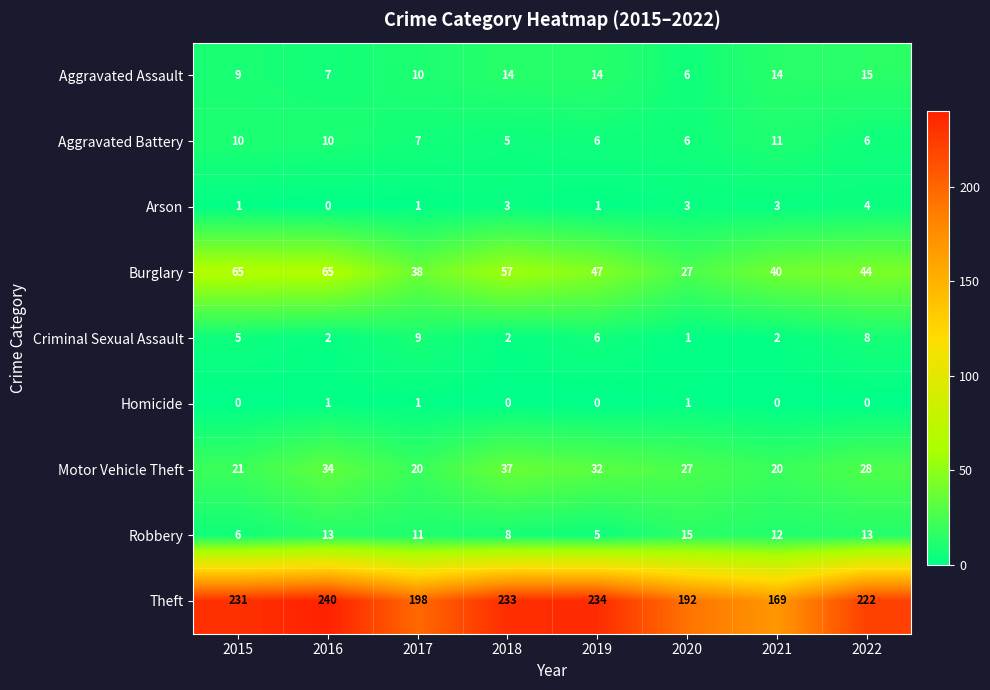

What is the sum of the Aggravated Battery values at 2015 and 2017?

17